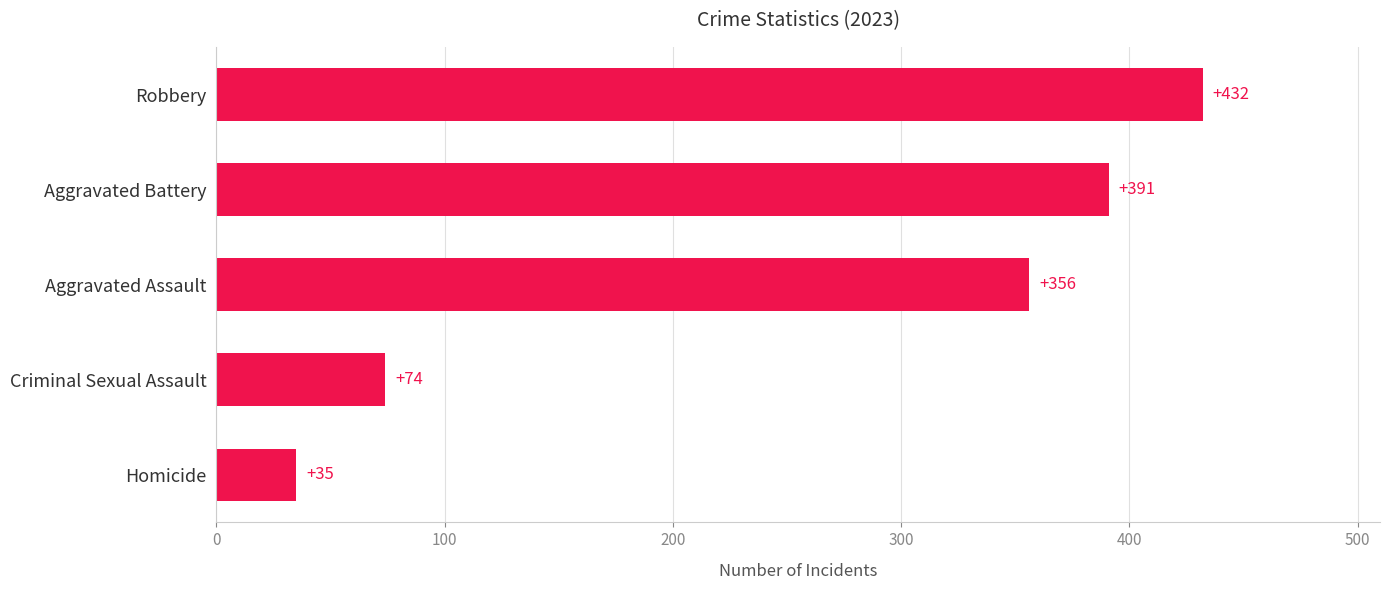

How many data points does each series have?

5